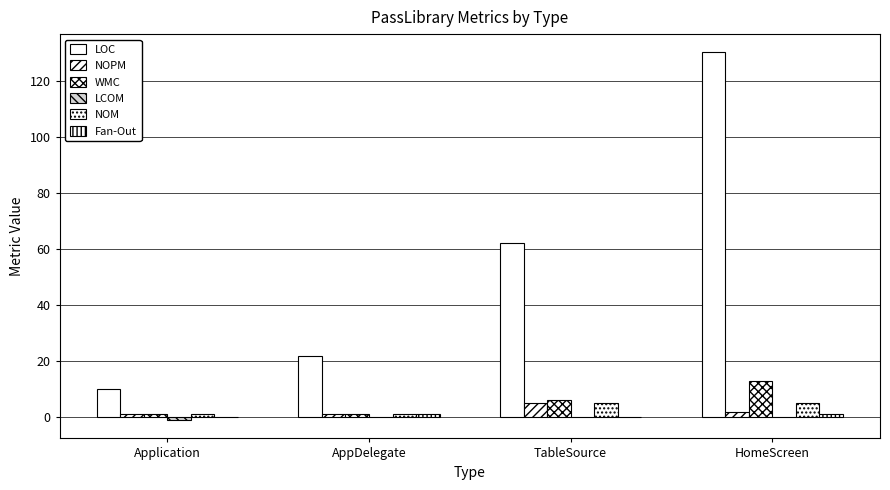

Does the chart contain stacked bars?

No